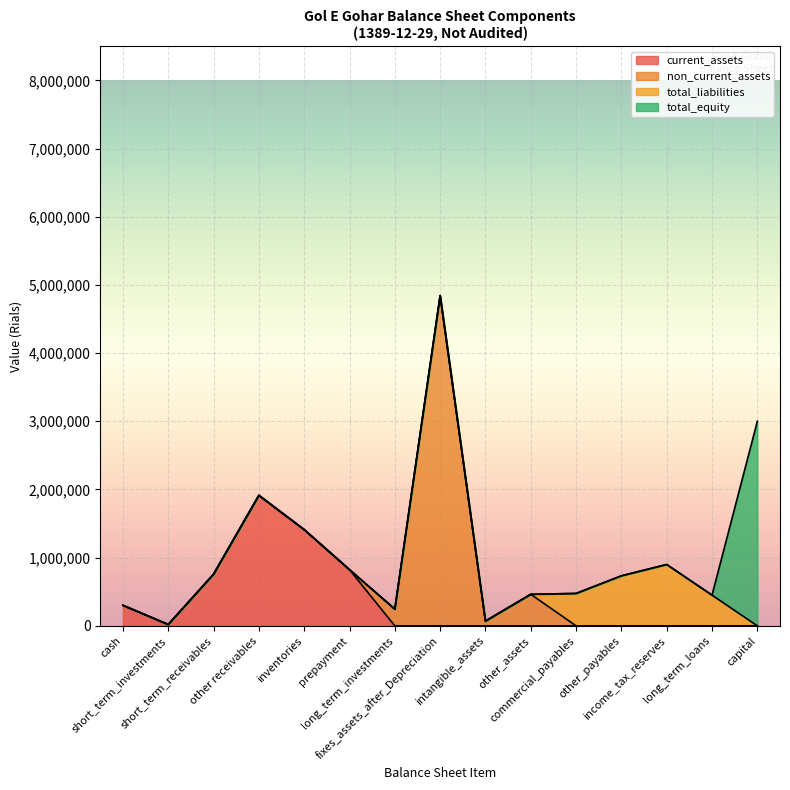

What is the highest value of the current_assets series?

1913423